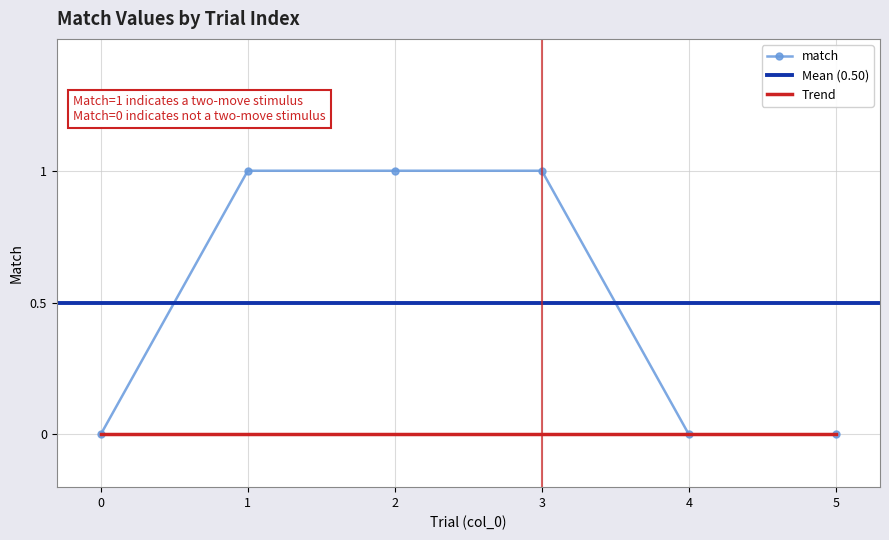

Is it true that the value at 3 is 2?

False